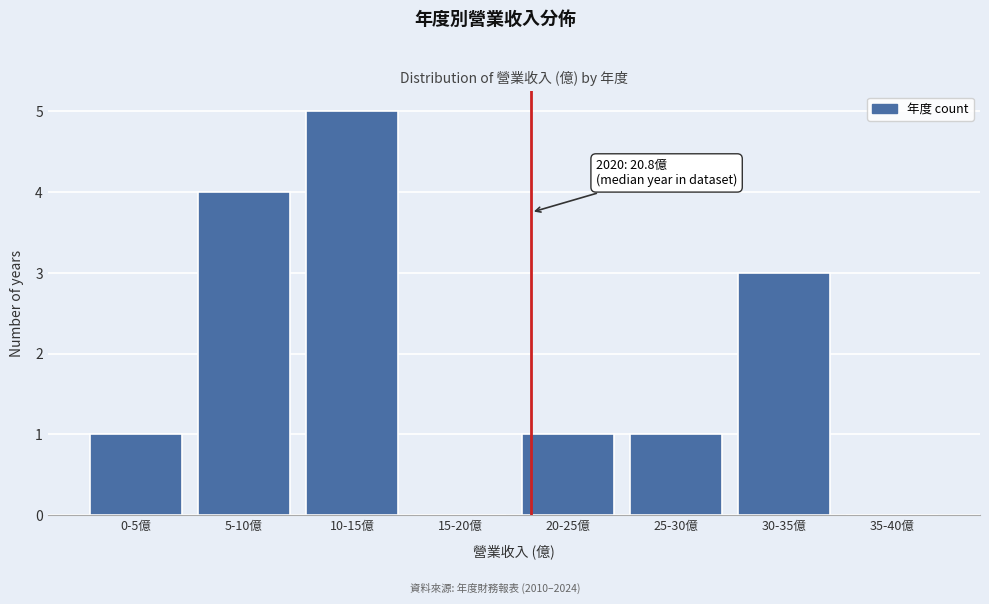

Reading left to right, extract all data points from this chart.

0-5億=1	5-10億=4	10-15億=5	15-20億=0	20-25億=1	25-30億=1	30-35億=3	35-40億=0